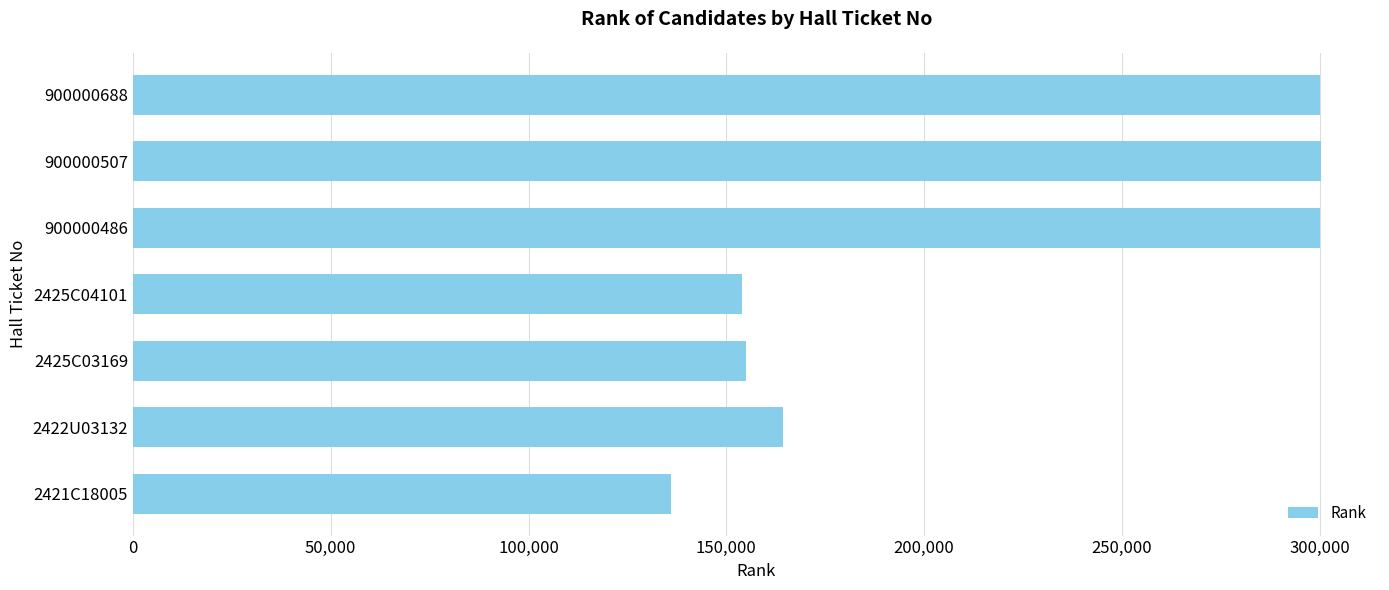

Where is the data nearest to the value 218136?

2422U03132